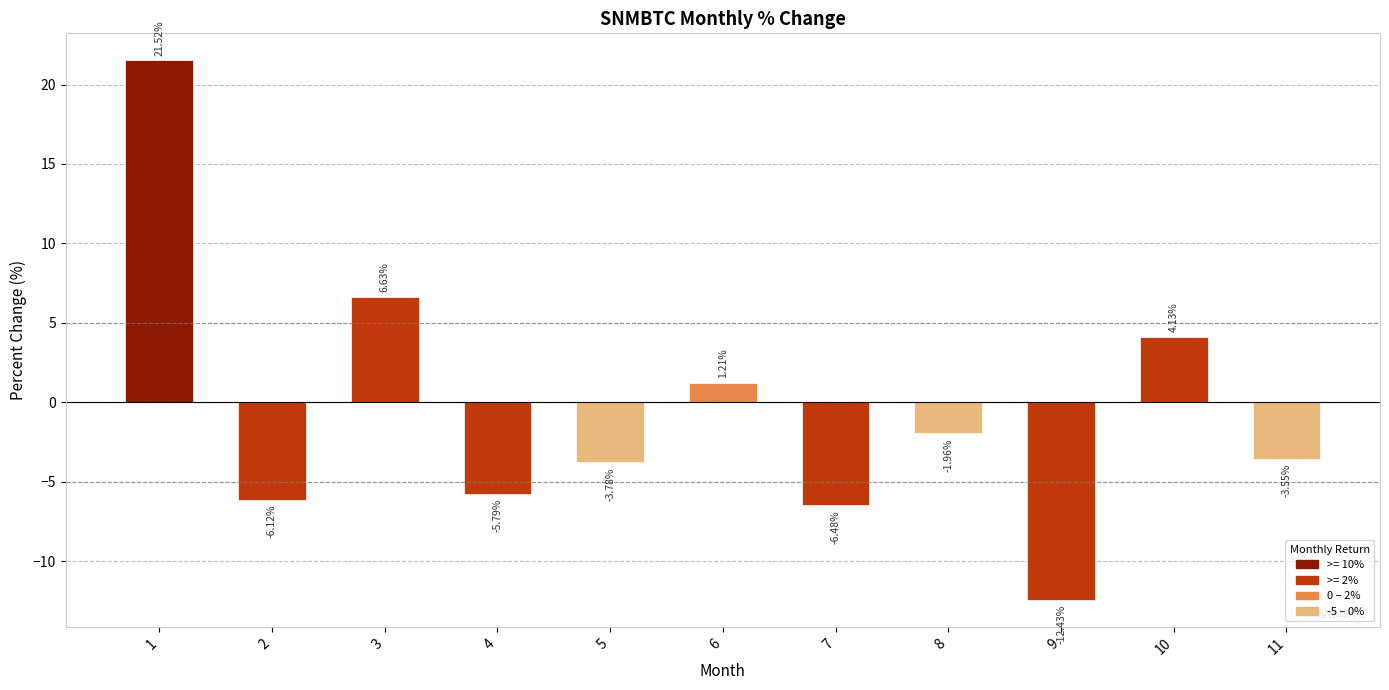

How many negative values are there?

7